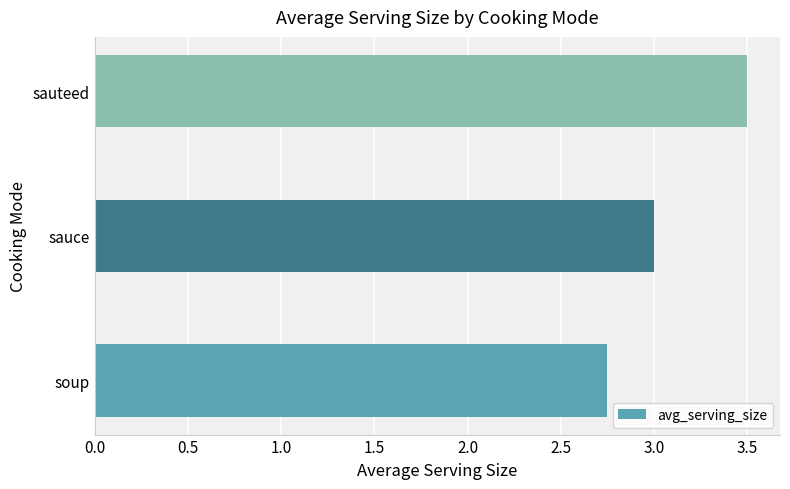

At which category does the chart reach its peak across all series?

sauteed